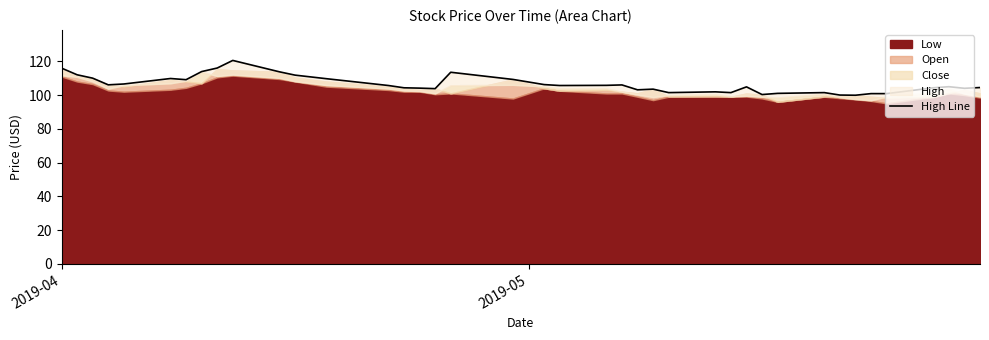

True or false: the data shows 201.1 at 9.

False